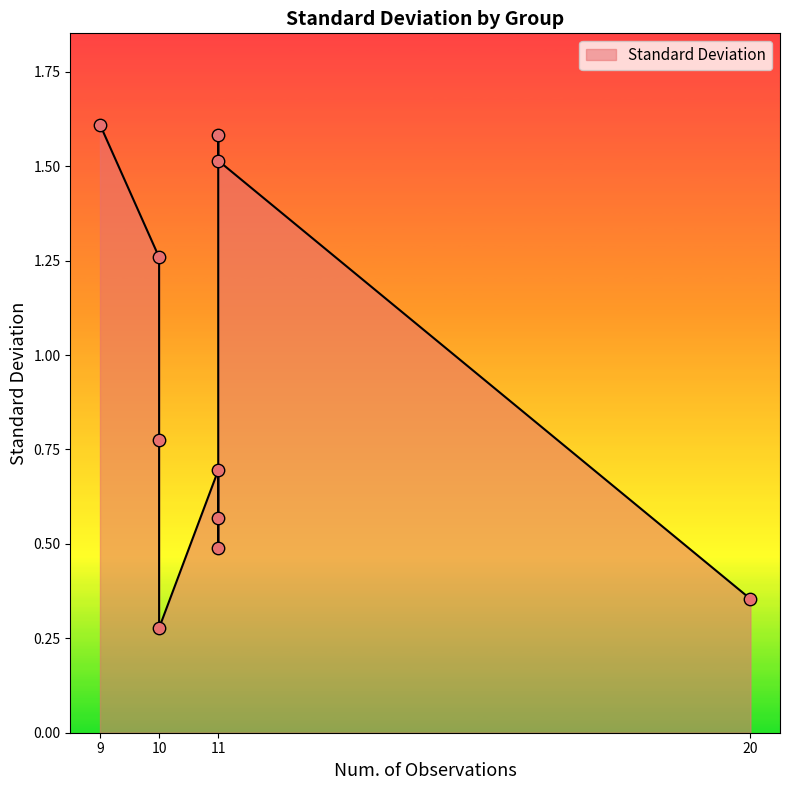

What is the change in value from 9 to 10?

-0.8